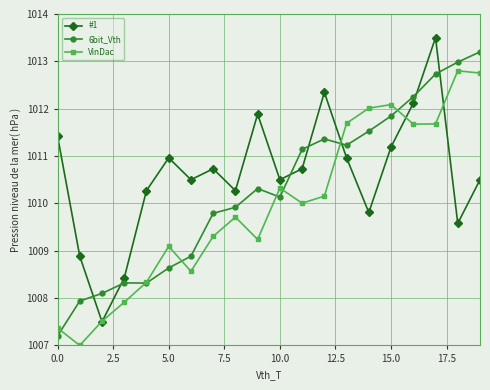

What is the smallest value displayed?

1007.0